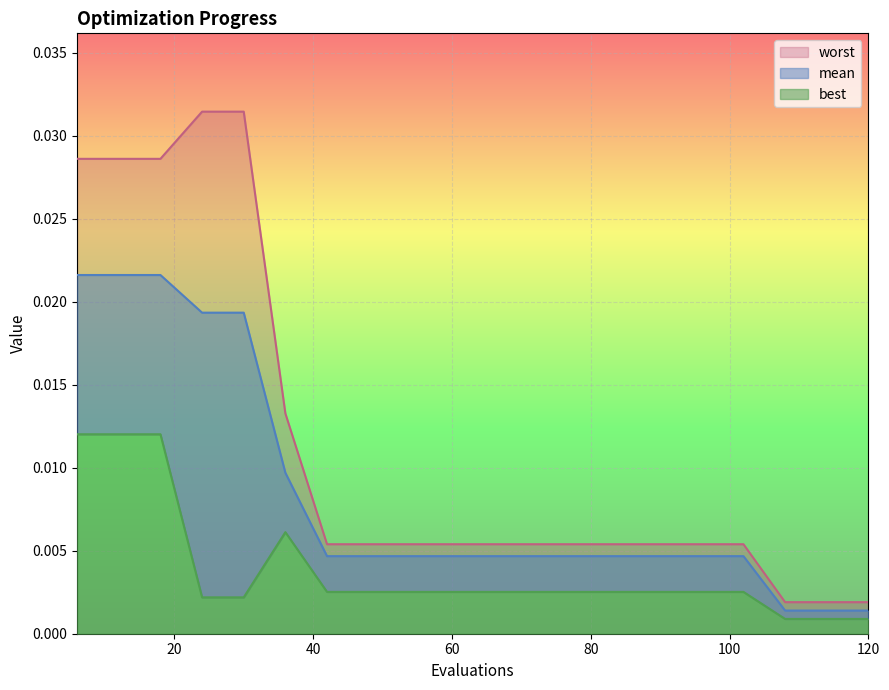

At which label is best closest to 0?

108